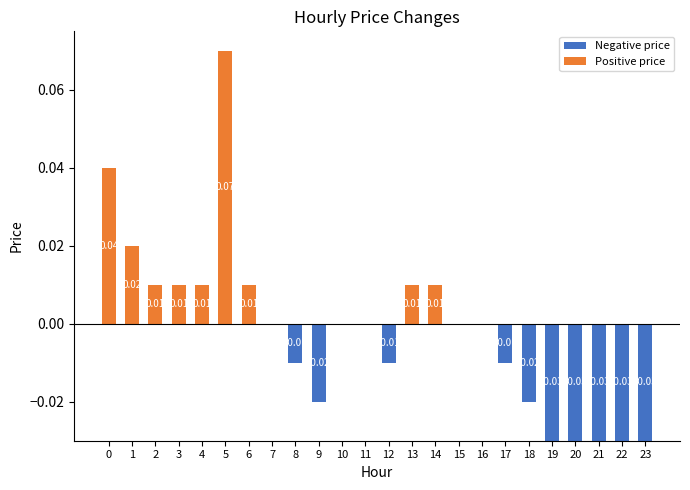

The value of Negative price at 9 is -0.0. True or false?

True